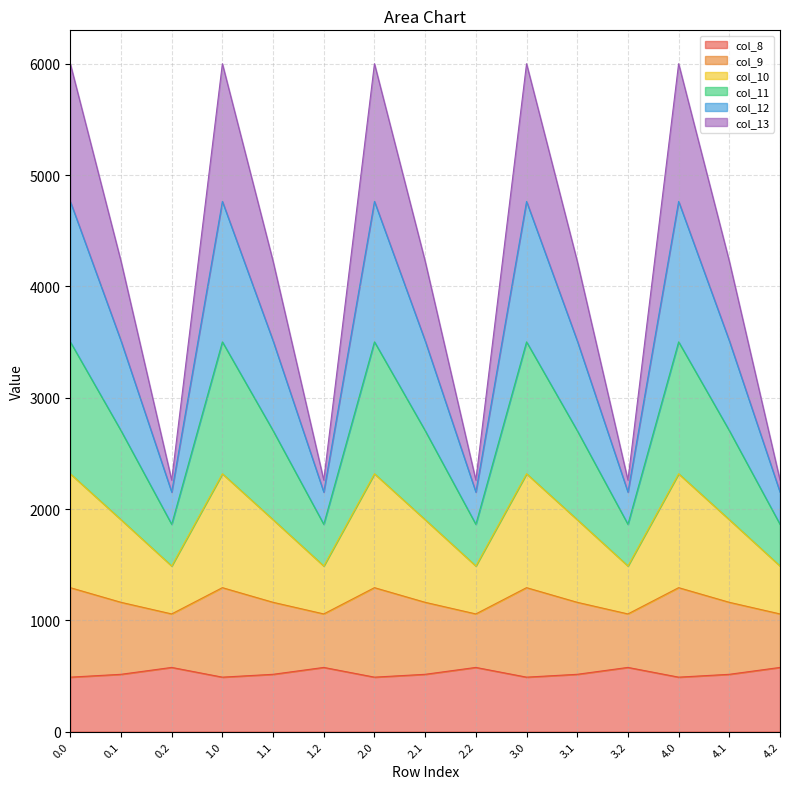

At which category does col_11 reach its first local peak?

1.0